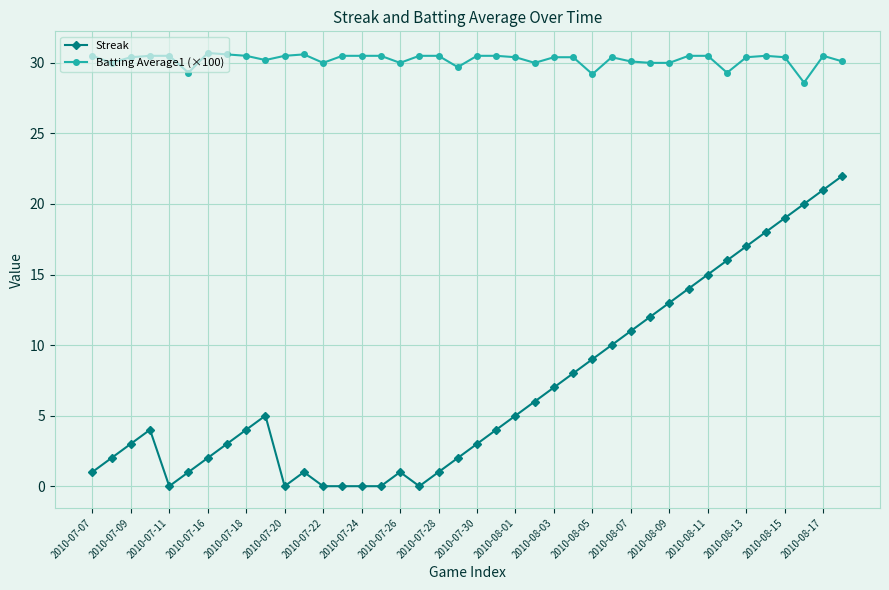

What is the lowest value of the Batting Average1 (×100) series?

28.6